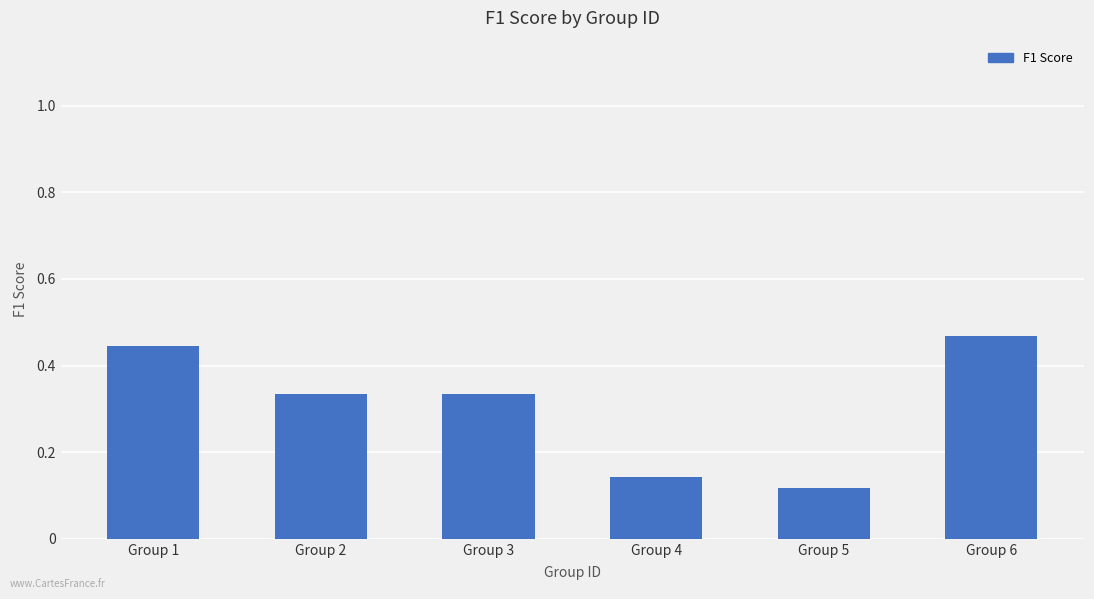

The value at Group 6 is 0.2. True or false?

False